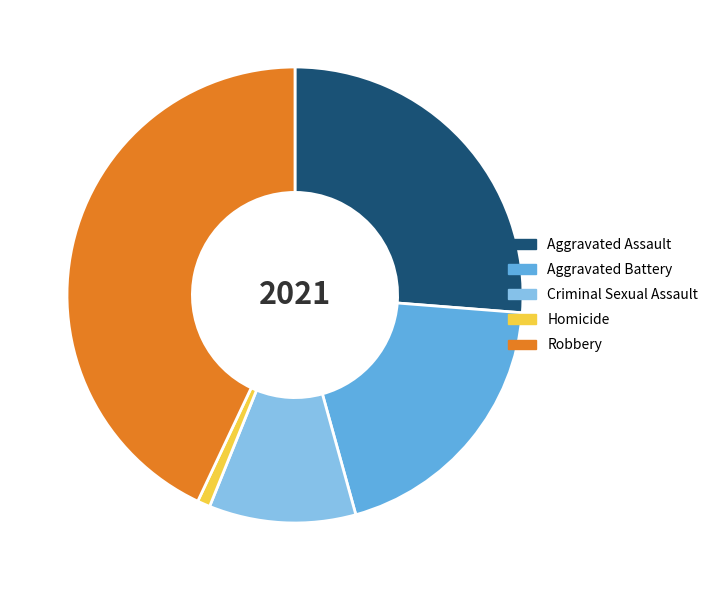

Which category has the smallest portion of the pie?

Homicide